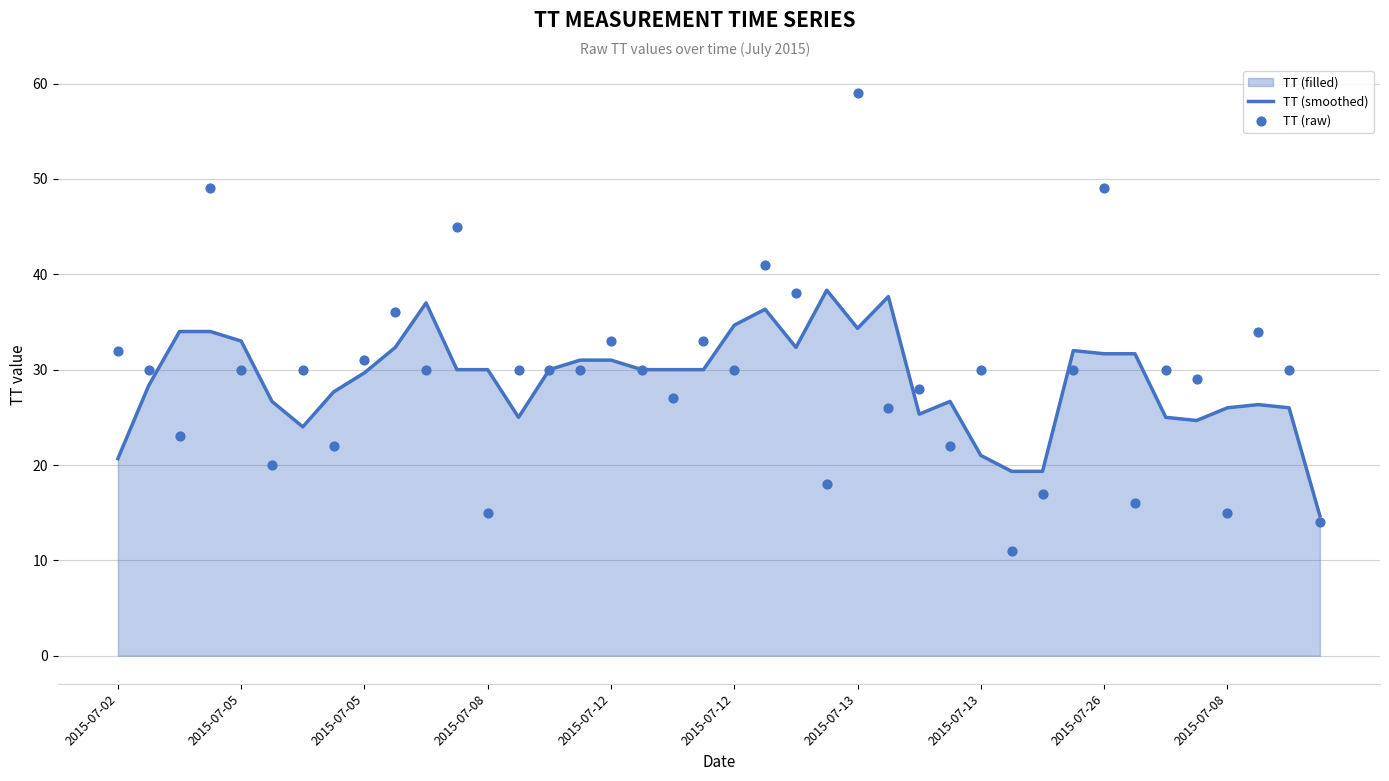

Is the value of TT (raw) at 29 greater than the value of TT (smoothed) at 39?

No